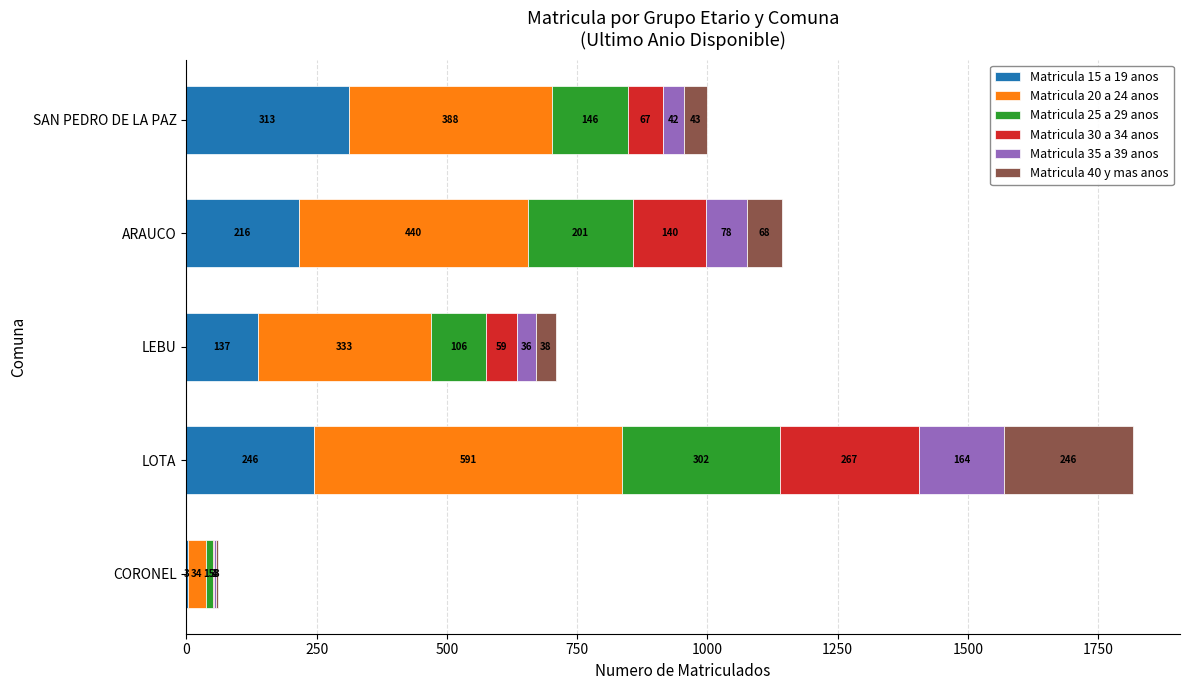

At which category is the sum across all series the highest?

LOTA